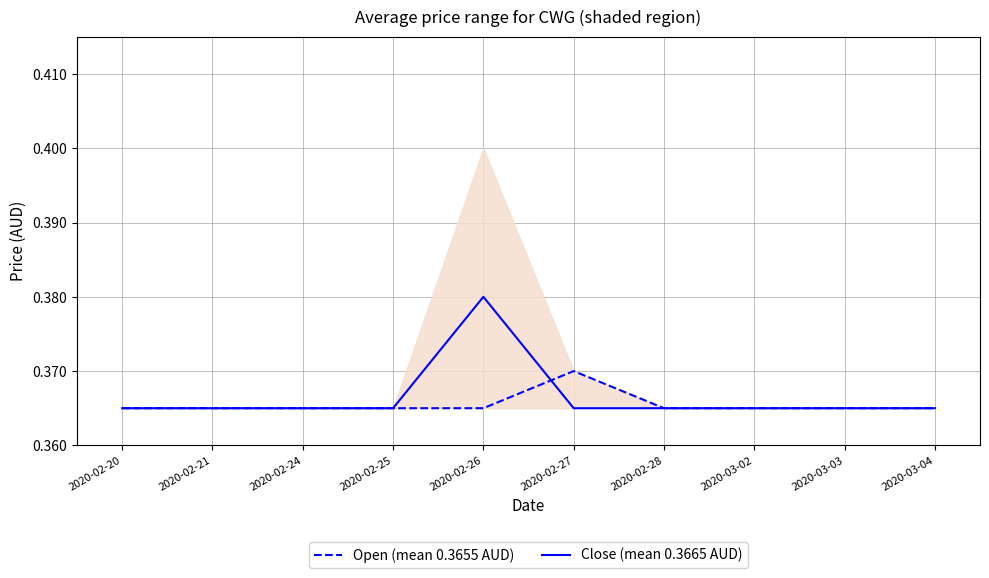

Is this an area chart (filled region under the line)?

No